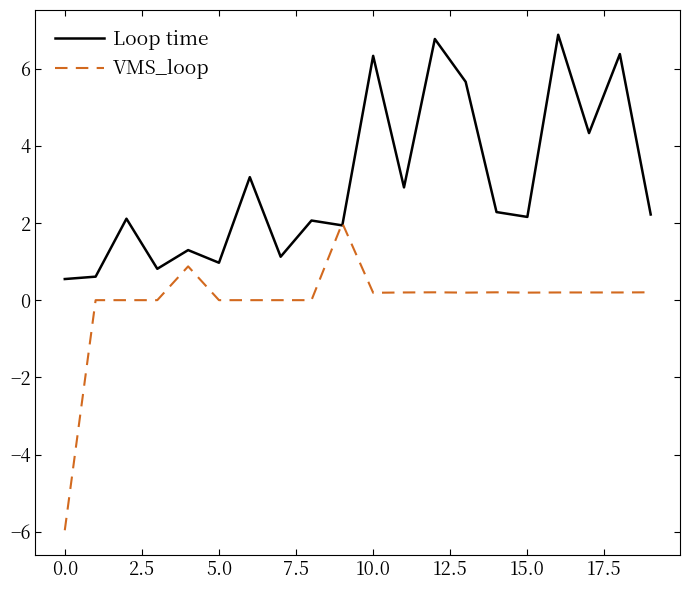

What is the greatest value displayed?

6.9